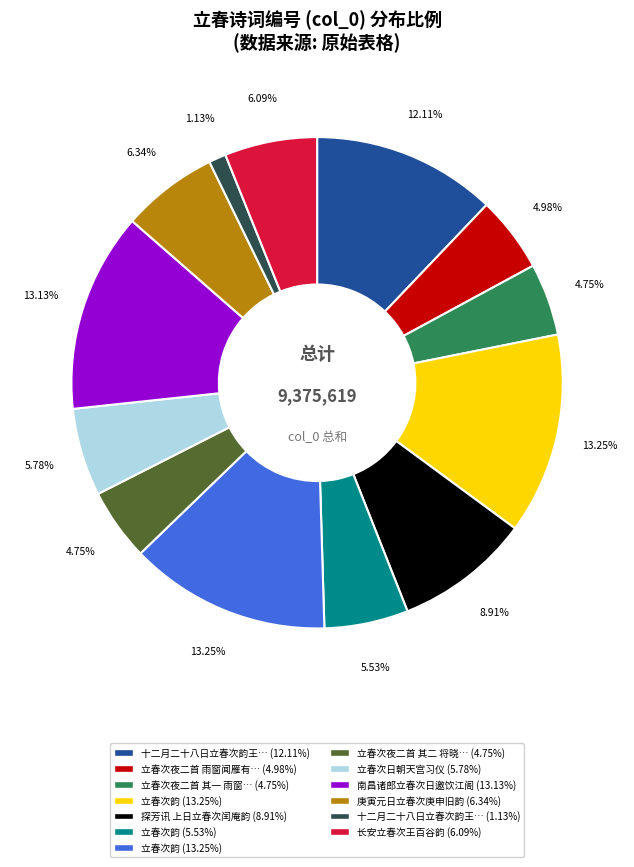

Is there any slice that represents more than half of the pie?

No